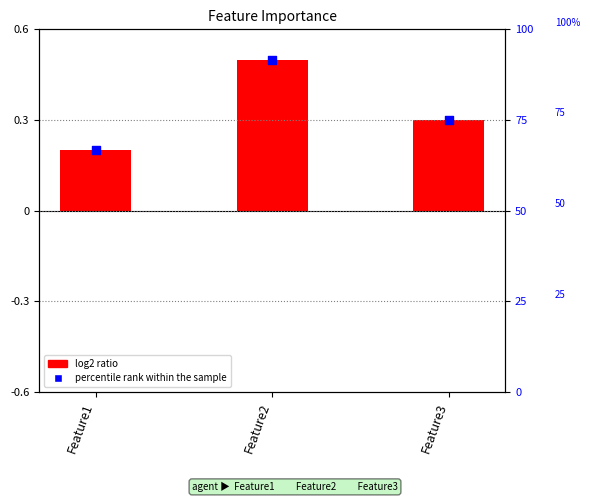

Is the value of Importance (log2 ratio) at Feature1 greater than the value of percentile rank within the sample at Feature1?

No